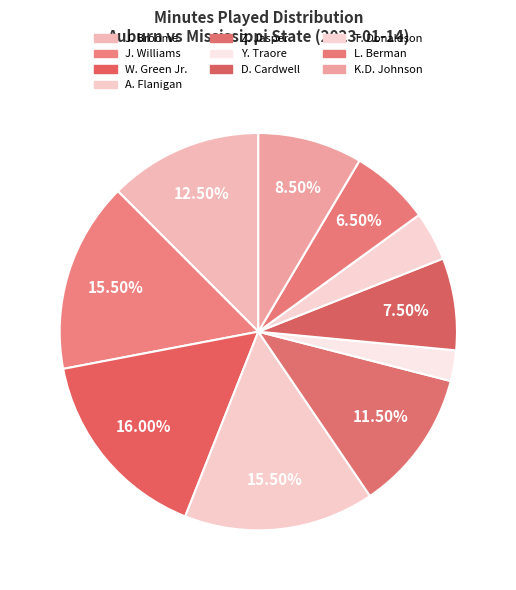

Between K.D. Johnson and L. Berman, which is larger?

K.D. Johnson